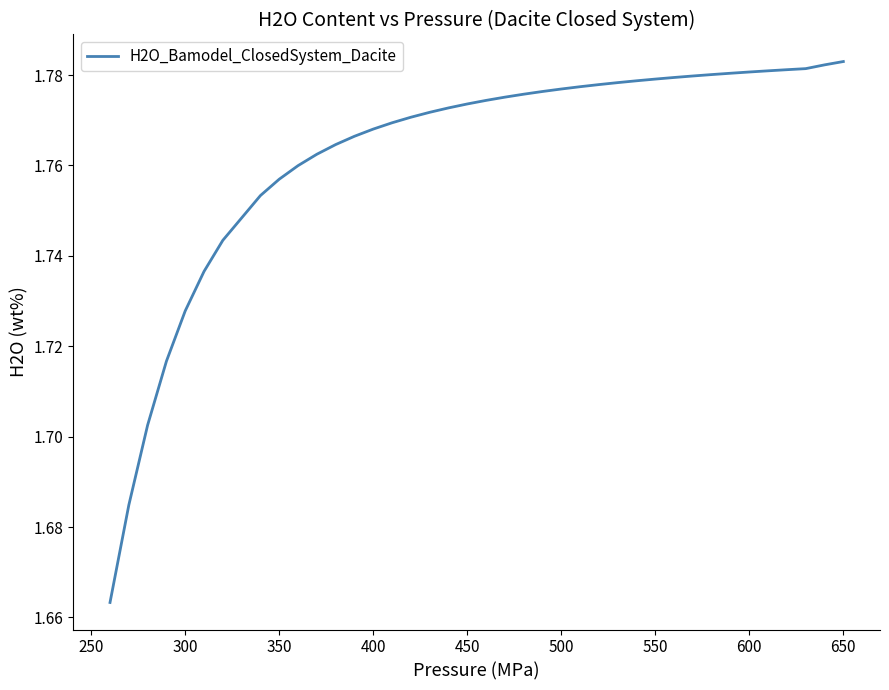

How many data points does each series have?

39